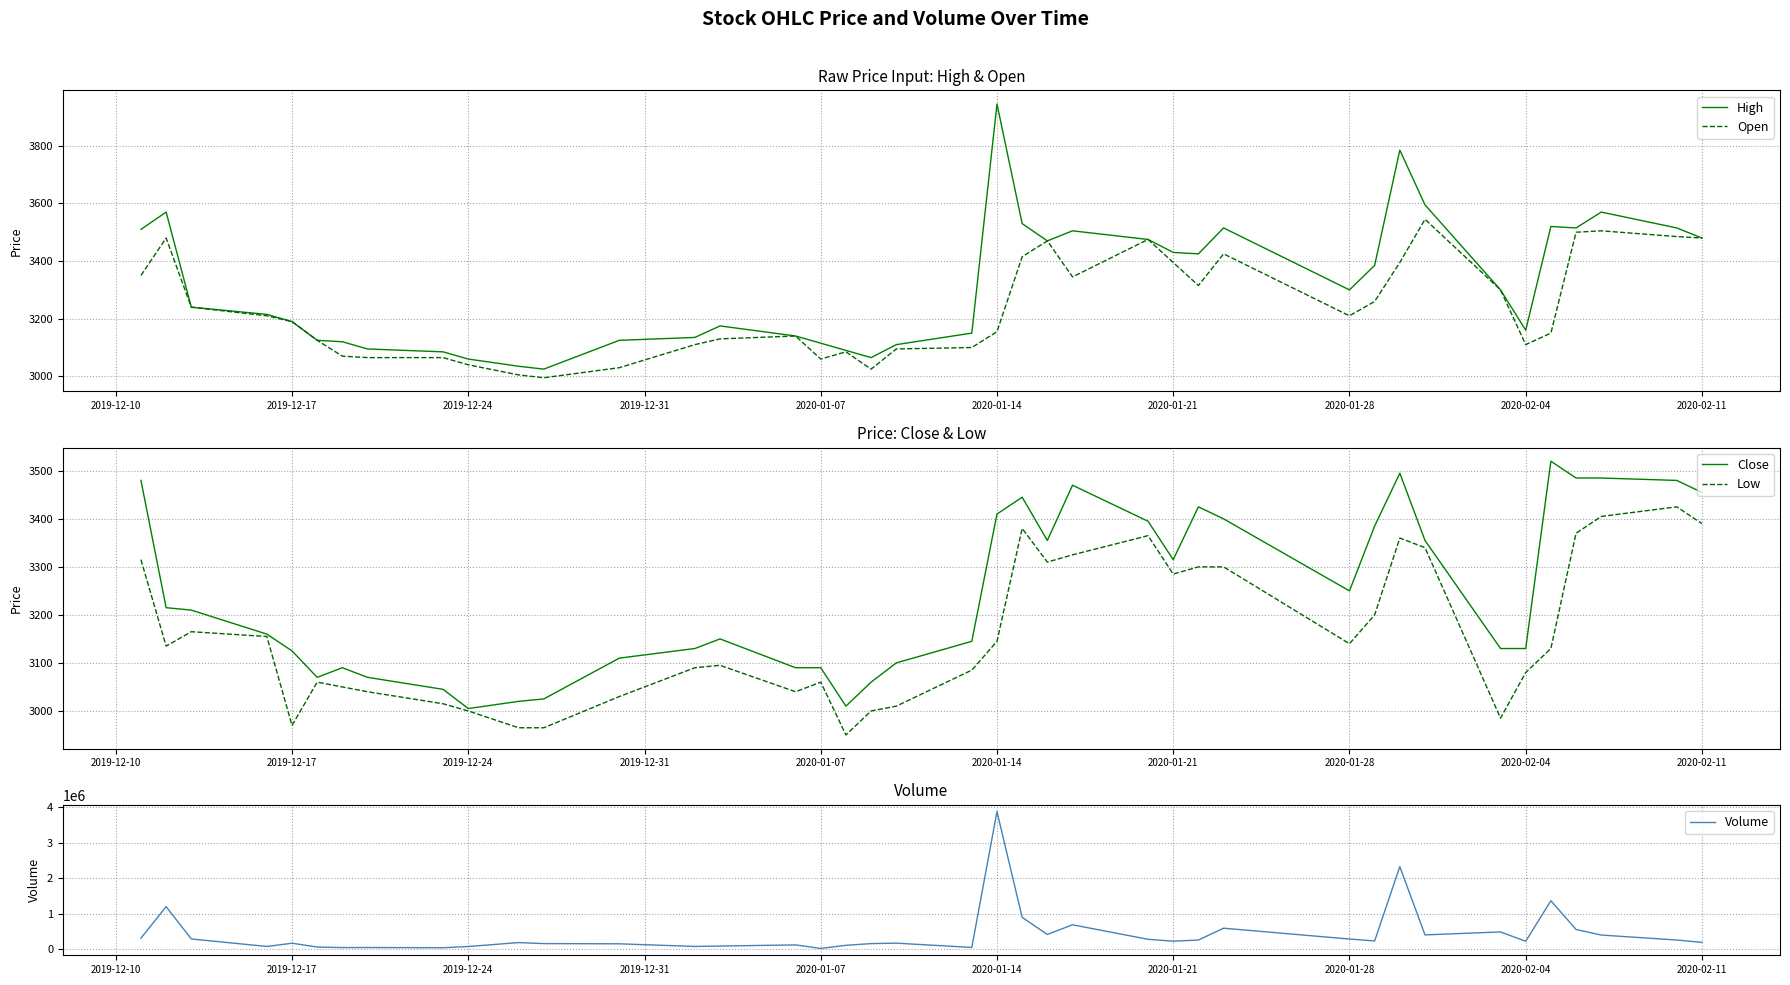

What is the minimum value for Open?

2995